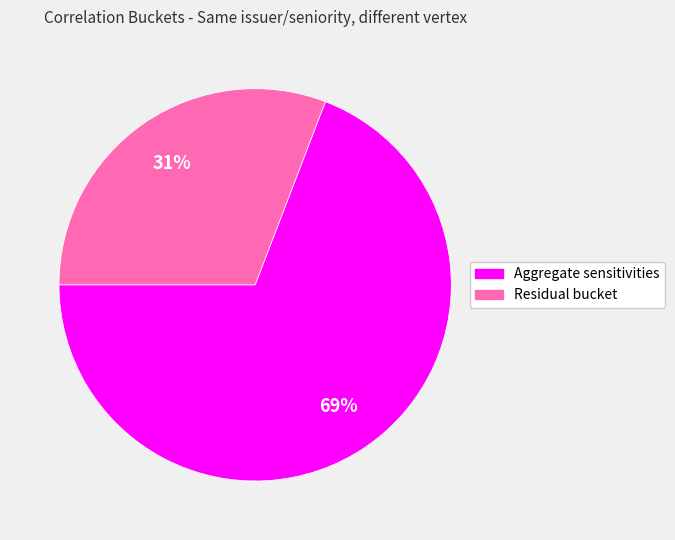

How many segments does this pie chart have?

2